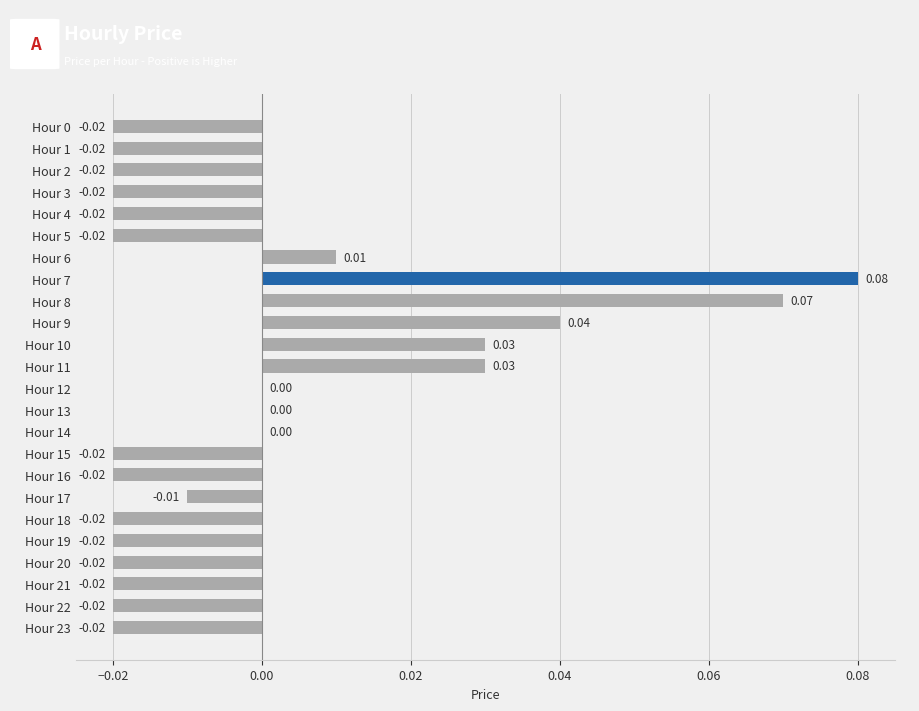

What is the change in value from Hour 4 to Hour 9?

+0.1